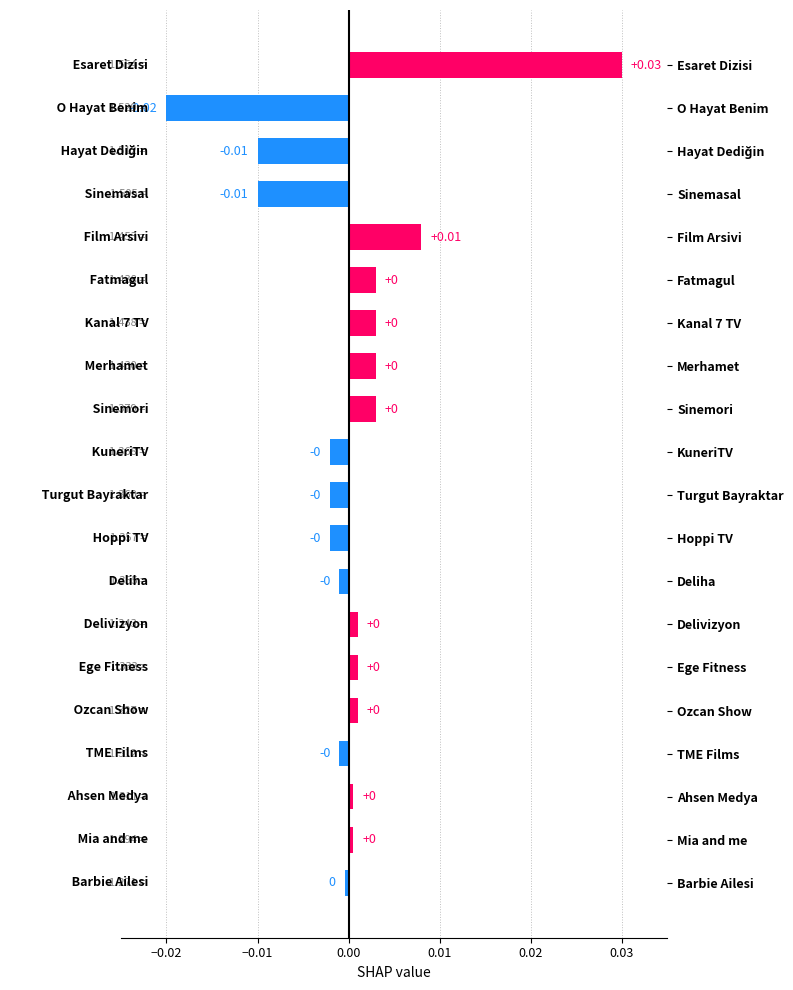

Which label corresponds to the smallest value in the chart?

O Hayat Benim